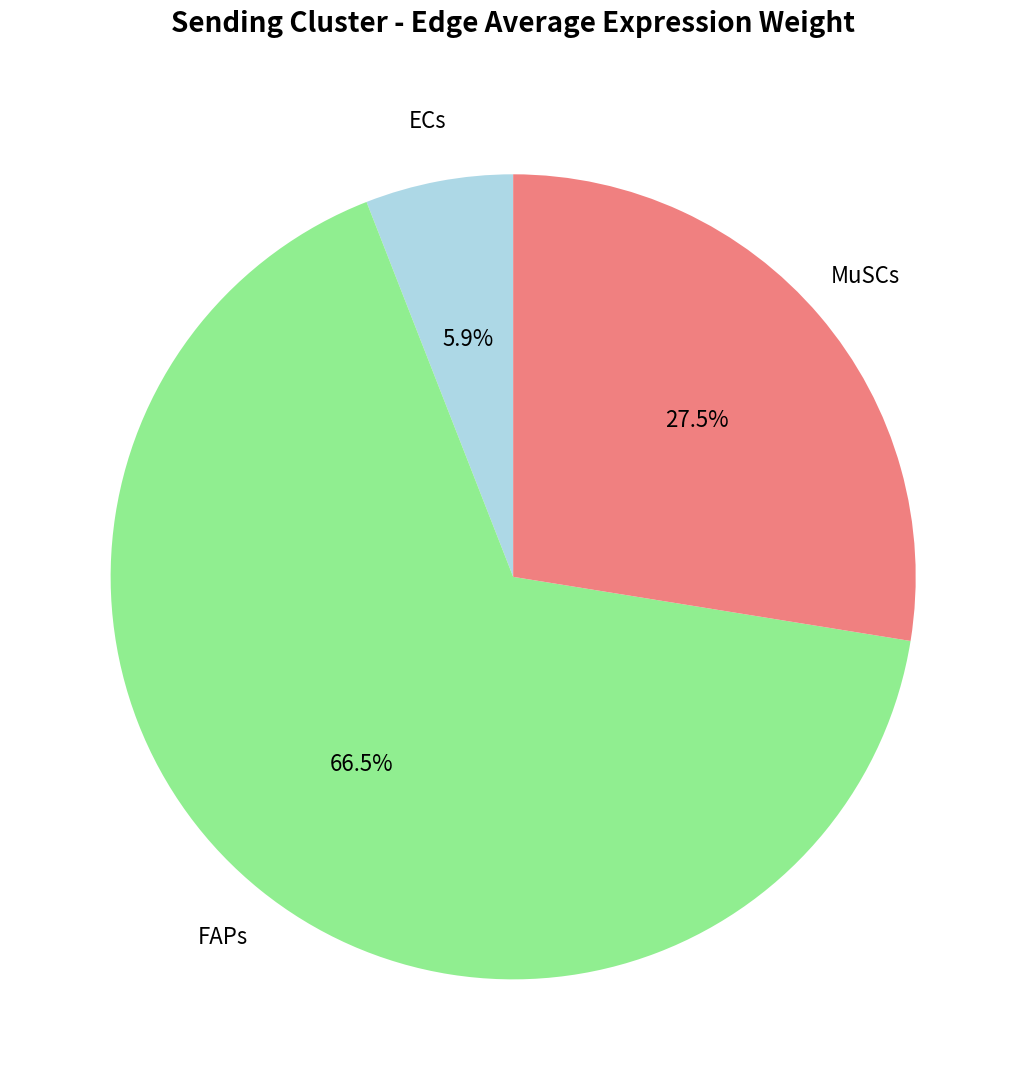

How many slices are in this pie chart?

3